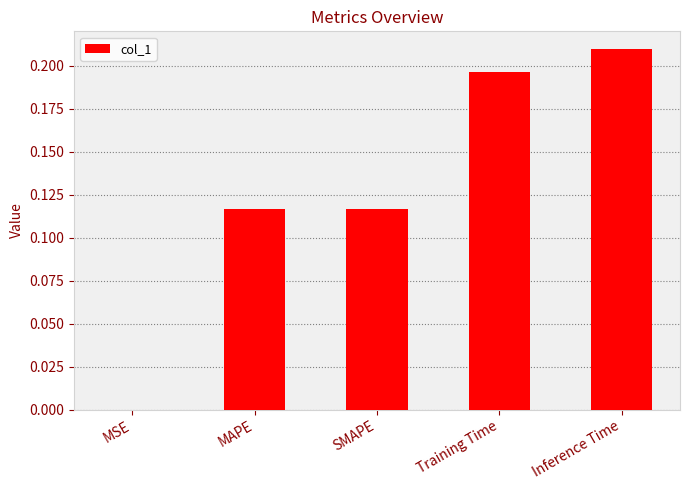

Between Inference Time and MSE, which is larger?

Inference Time